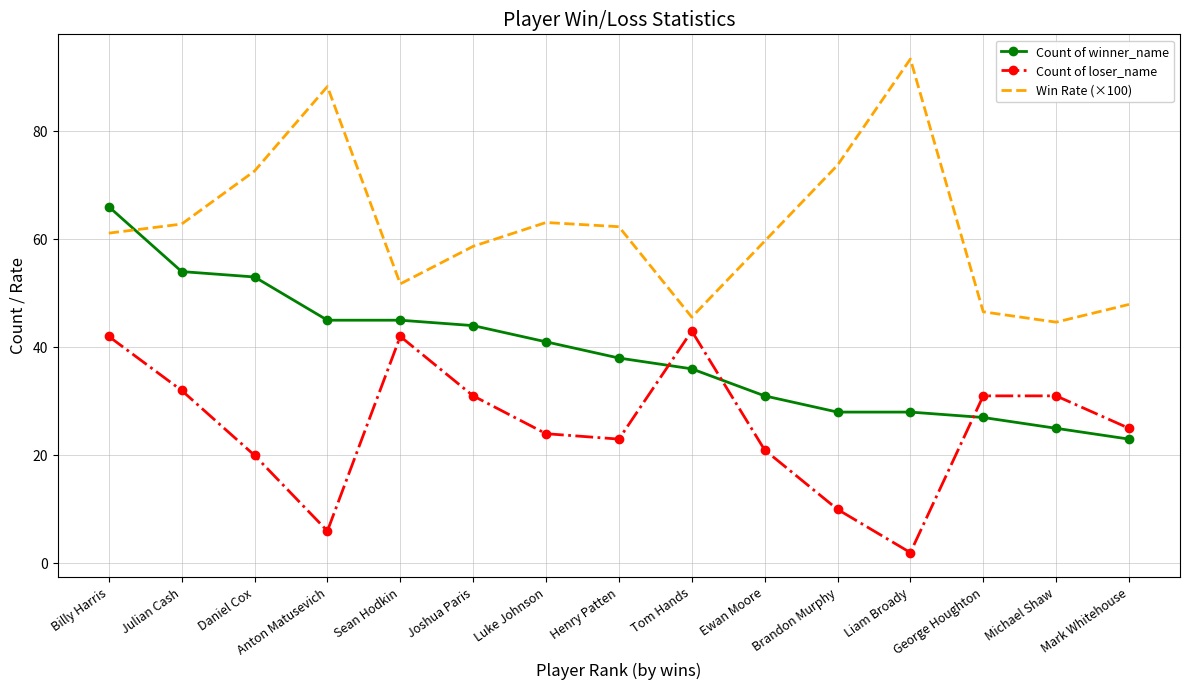

Which series has the largest total across all categories?

Win Rate (×100)